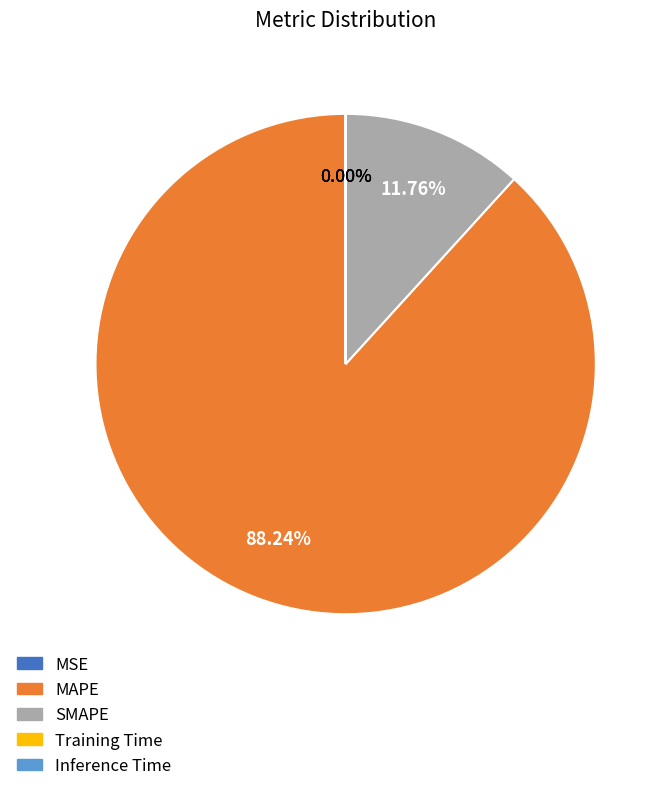

Which slice is the largest?

MAPE